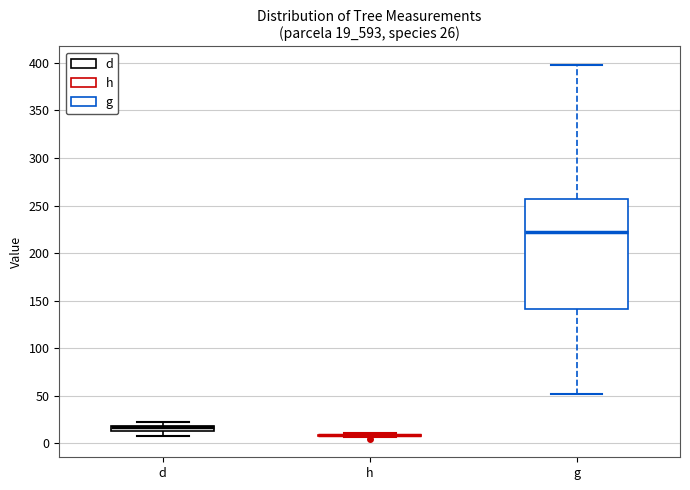

Comparing the boxes themselves (not the whiskers), which one is the tallest?

g